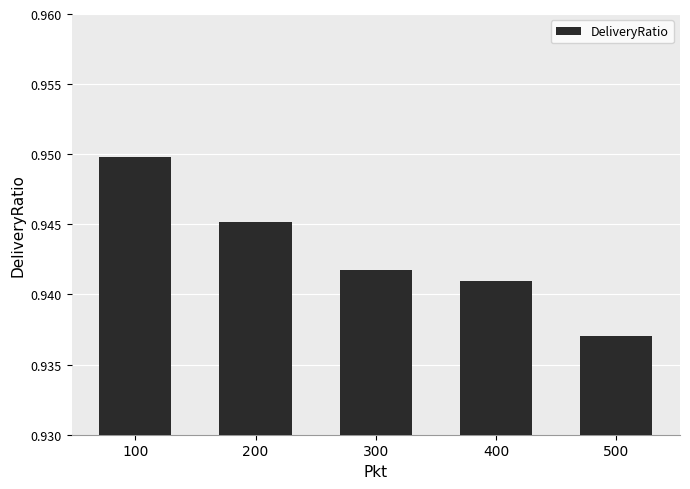

How many values are between 0 and 1?

5